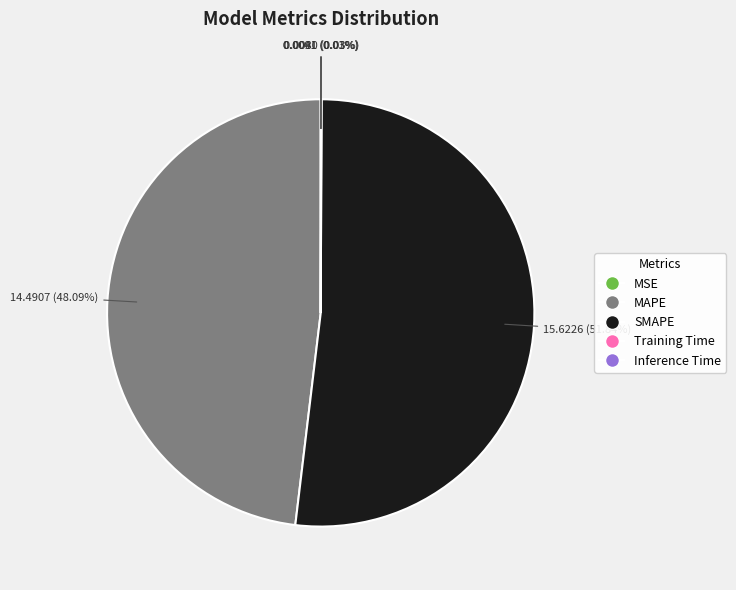

True or false: MAPE accounts for 33% of the total.

False